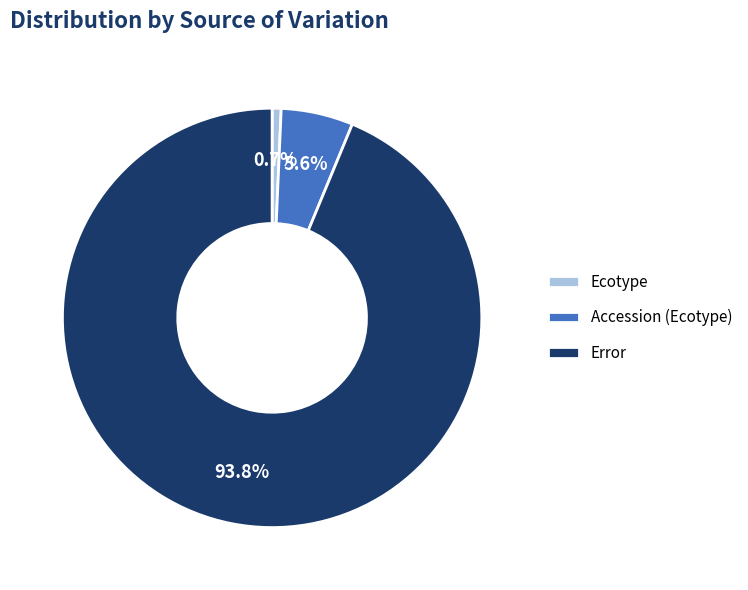

Does Error represent more than half of the total?

Yes